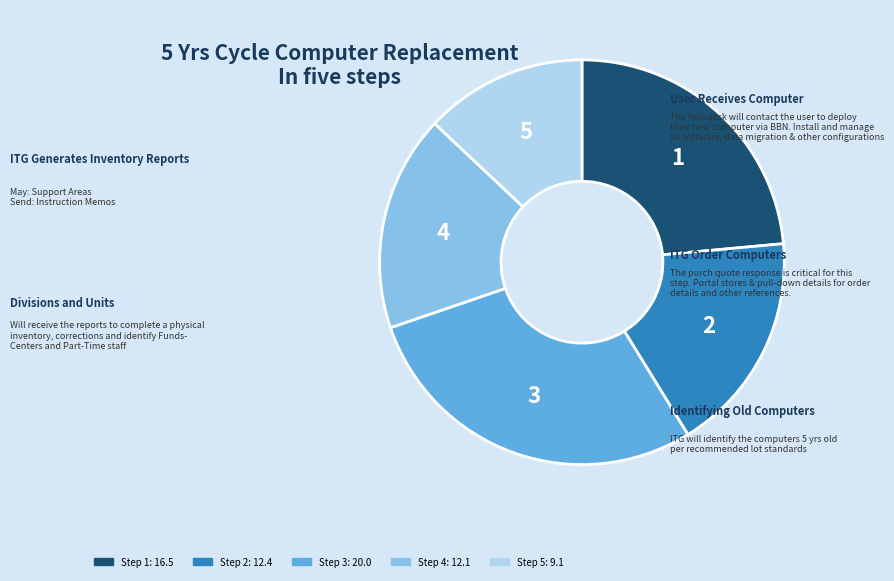

Is there a majority slice in this chart?

No